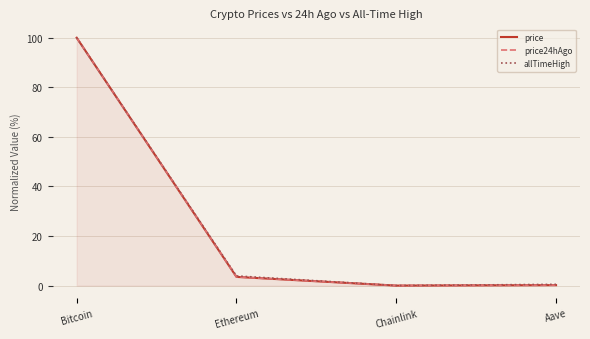

True or false: allTimeHigh has a value of 100.0 at Bitcoin.

True